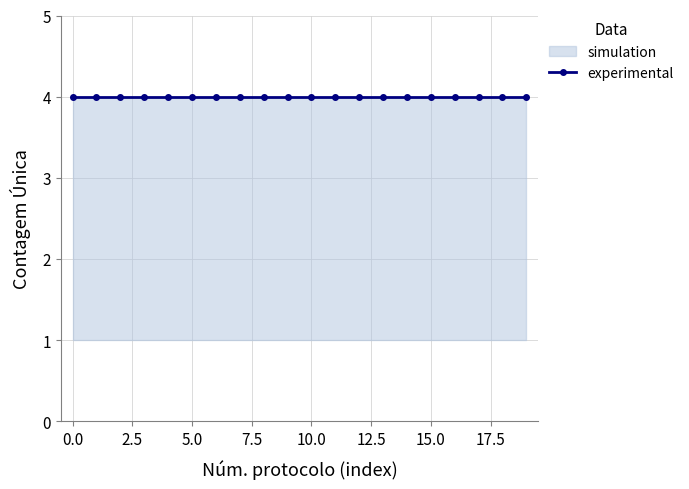

Is it true that simulation_upper equals 4 at 16?

True